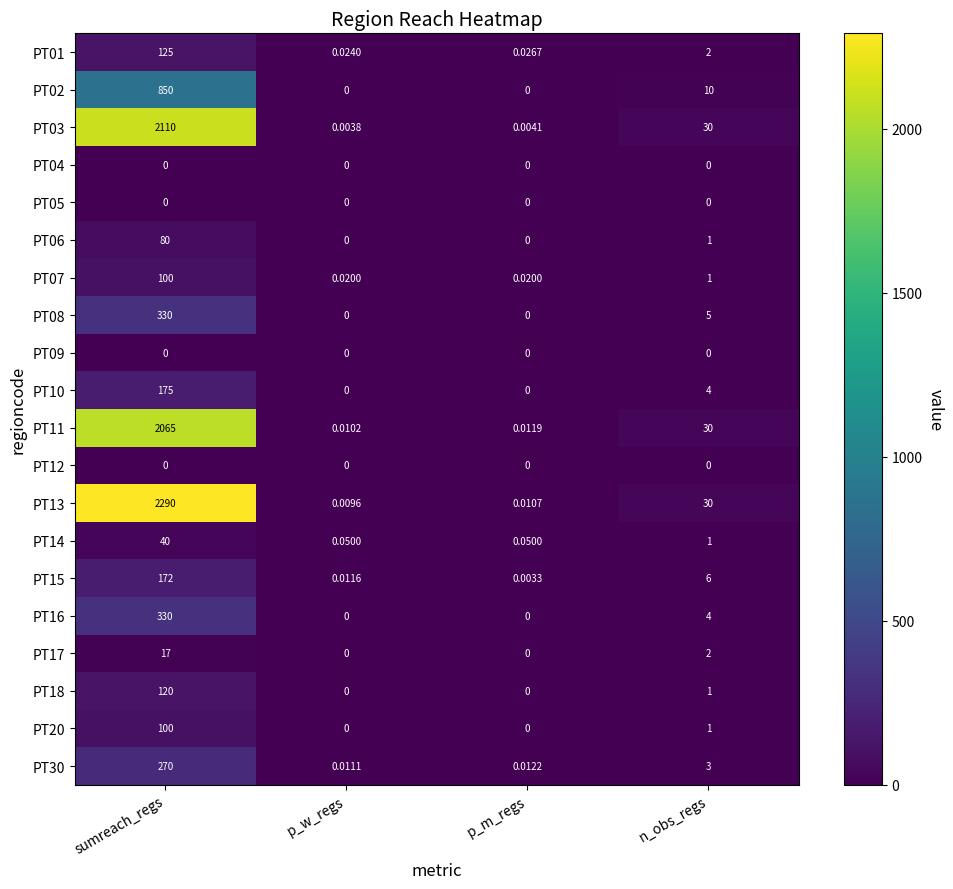

At which category is the sum across all series the highest?

sumreach_regs